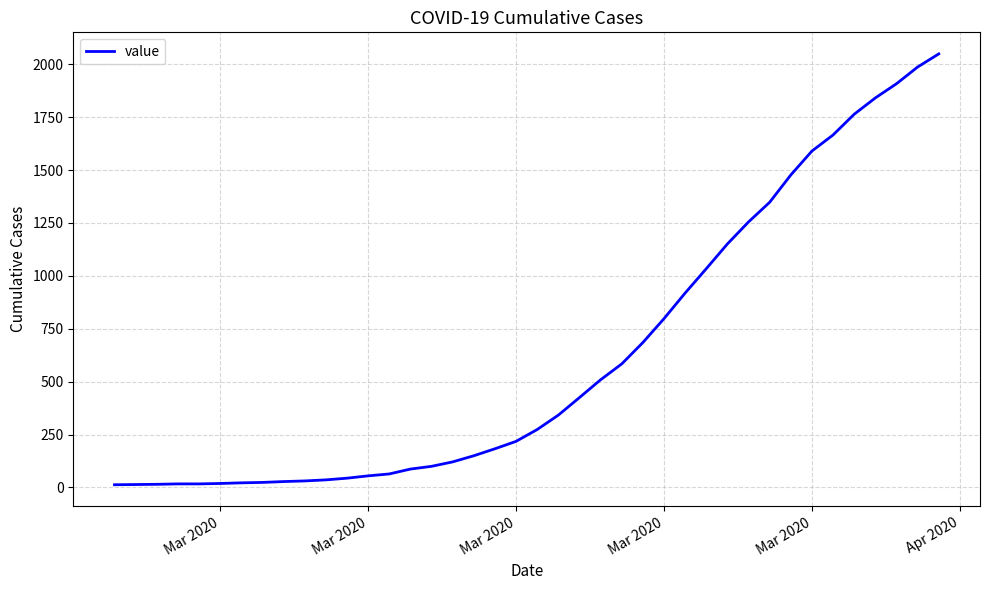

What is the average value?

622